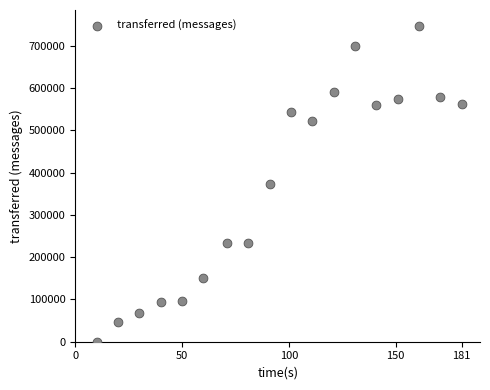

What is the range of X values (max minus min)?

171